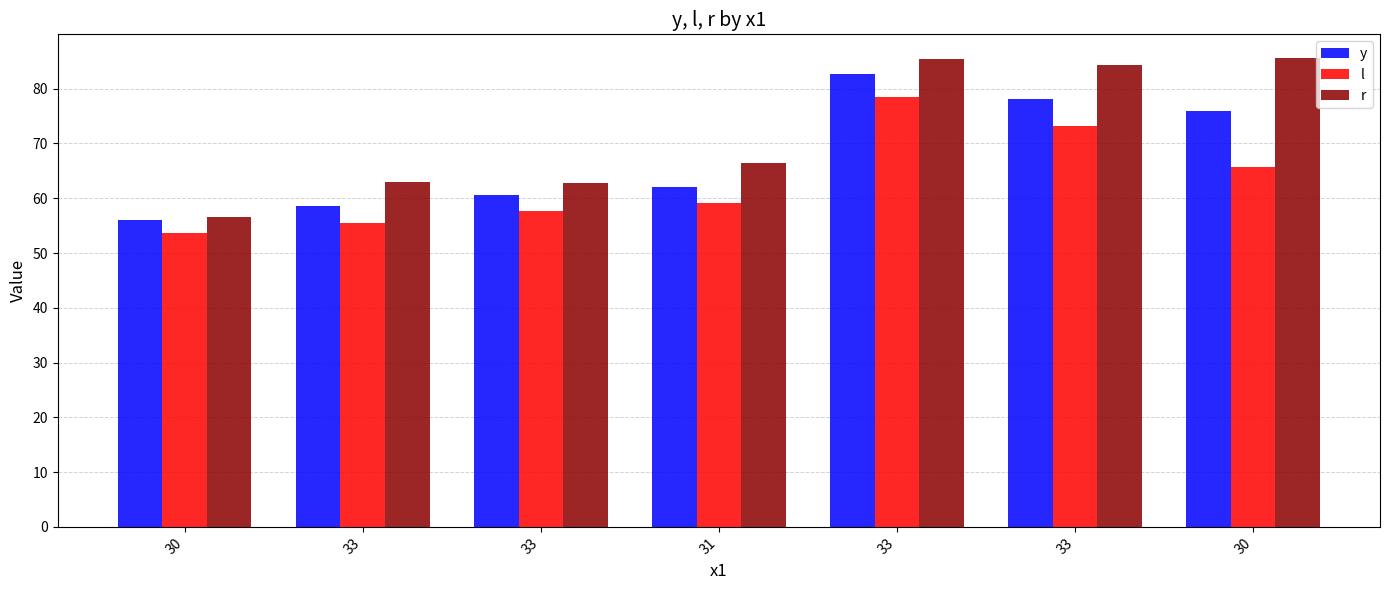

Which series has the largest total across all categories?

r